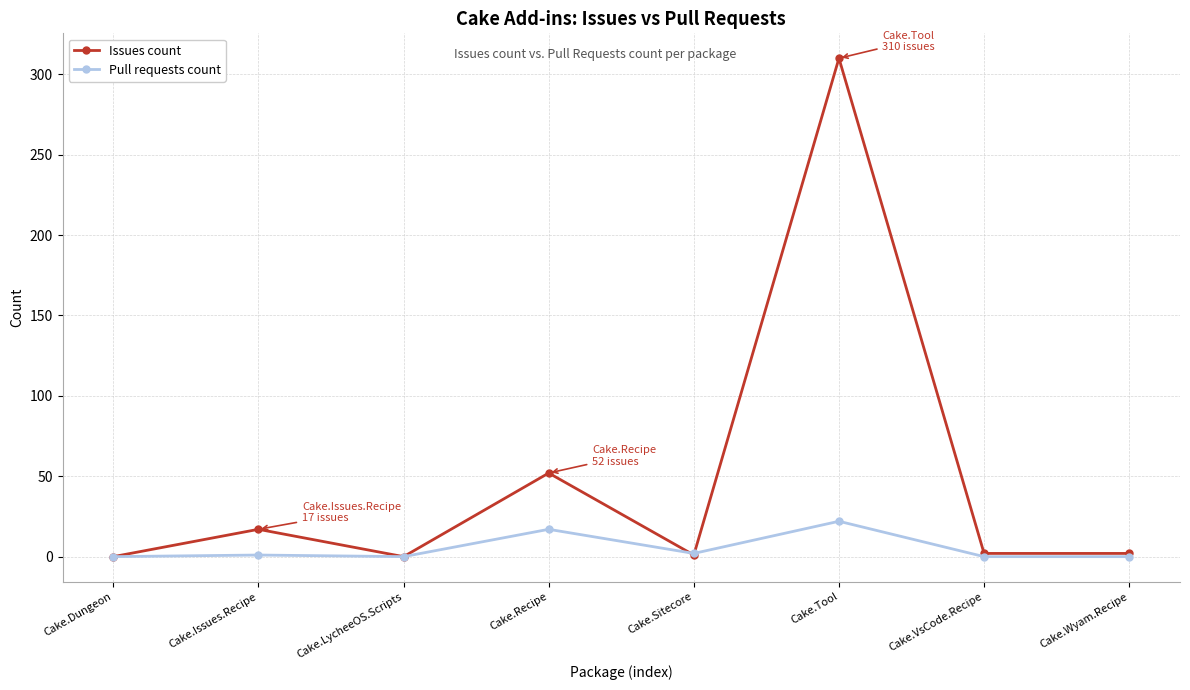

What is the sum of the Pull requests count values at Cake.Tool and Cake.Sitecore?

24